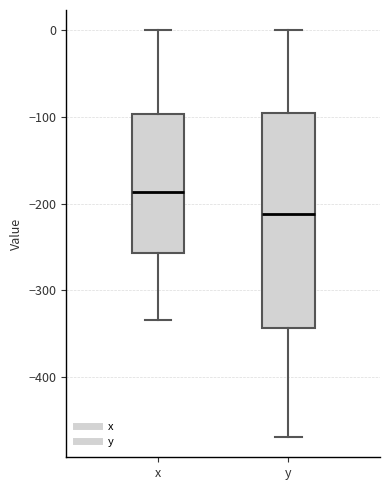

Which box is the tallest, from its lower edge to its upper edge?

y